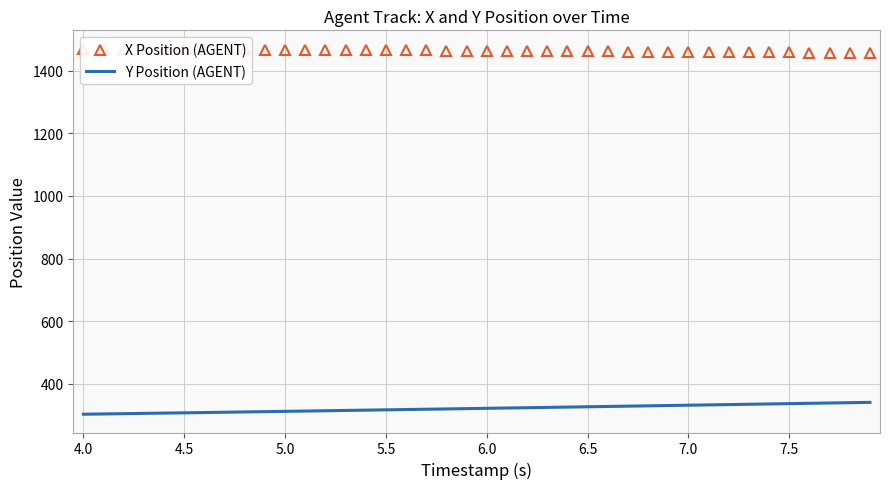

Reading left to right, extract all data points from this chart.

X Position (AGENT): 1470.5	1470.2	1469.9	1469.6	1469.2	1468.9	1468.6	1468.3	1467.9	1467.6	1467.2	1466.9	1466.5	1466.2	1465.8	1465.5	1465.1	1464.7	1464.3	1464.0	1463.6	1463.2	1462.9	1462.5	1462.1	1461.7	1461.3	1461.0	1460.6	1460.2	1459.9	1459.5	1459.2	1458.8	1458.5	1458.2	1457.8	1457.5	1457.3	1457.0
Y Position (AGENT): 302.6	303.5	304.4	305.2	306.2	307.1	308.0	308.9	309.9	310.8	311.7	312.7	313.7	314.6	315.6	316.6	317.5	318.5	319.5	320.4	321.4	322.4	323.4	324.4	325.4	326.4	327.4	328.4	329.4	330.4	331.4	332.4	333.4	334.4	335.4	336.4	337.4	338.4	339.4	340.4